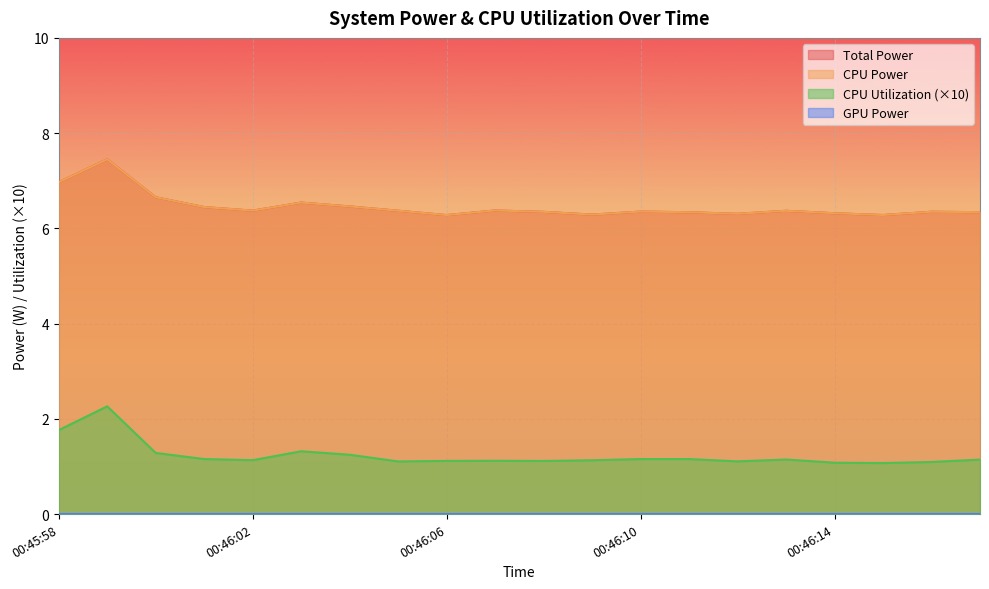

What is the label of the 9th point from the right?

00:46:09